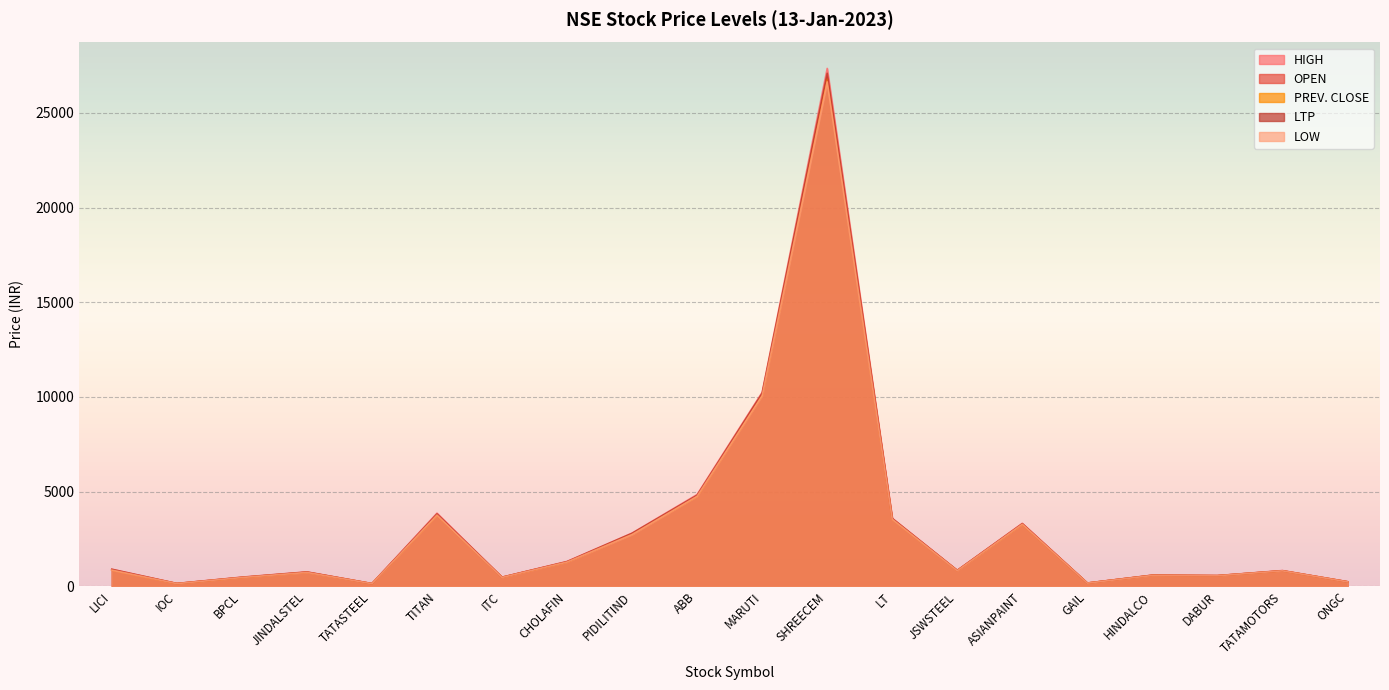

True or false: HIGH and OPEN intersect in this chart.

False